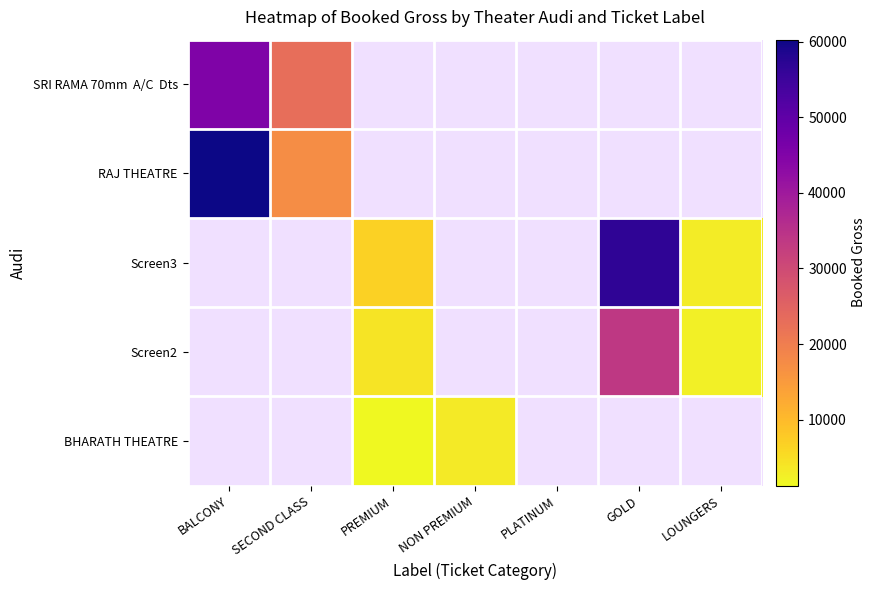

At how many categories does at least one series exceed 24498?

2